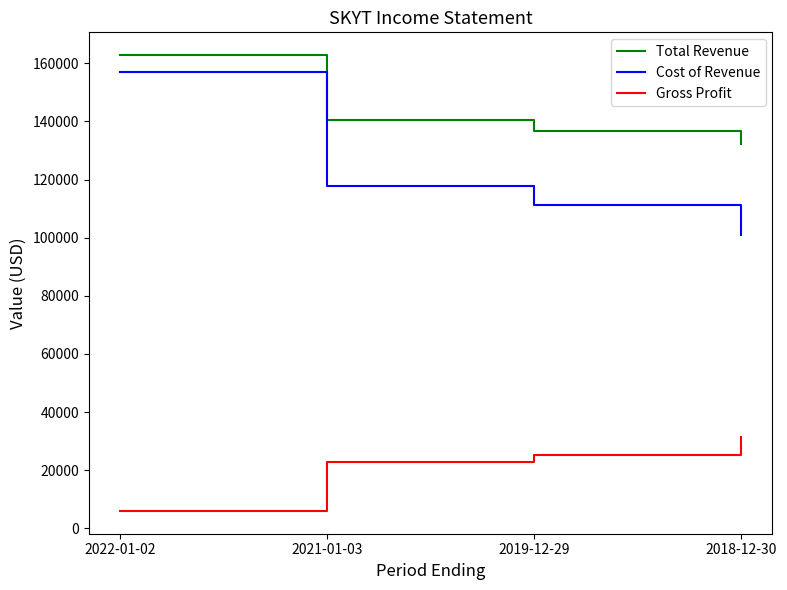

What is the difference between the maximum and second lowest values in the Total Revenue series?

26100